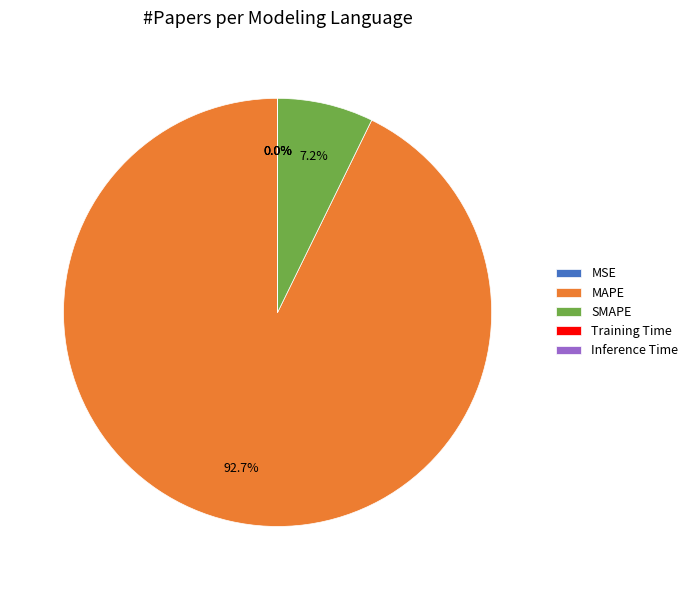

Does any single category account for the majority?

Yes